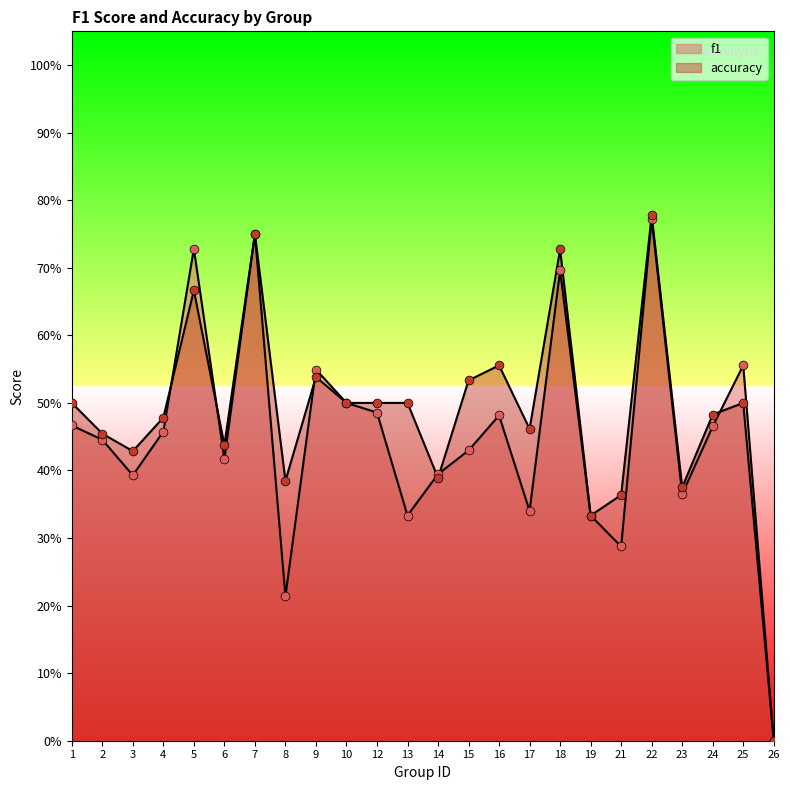

Which series reaches the minimum Y coordinate?

f1